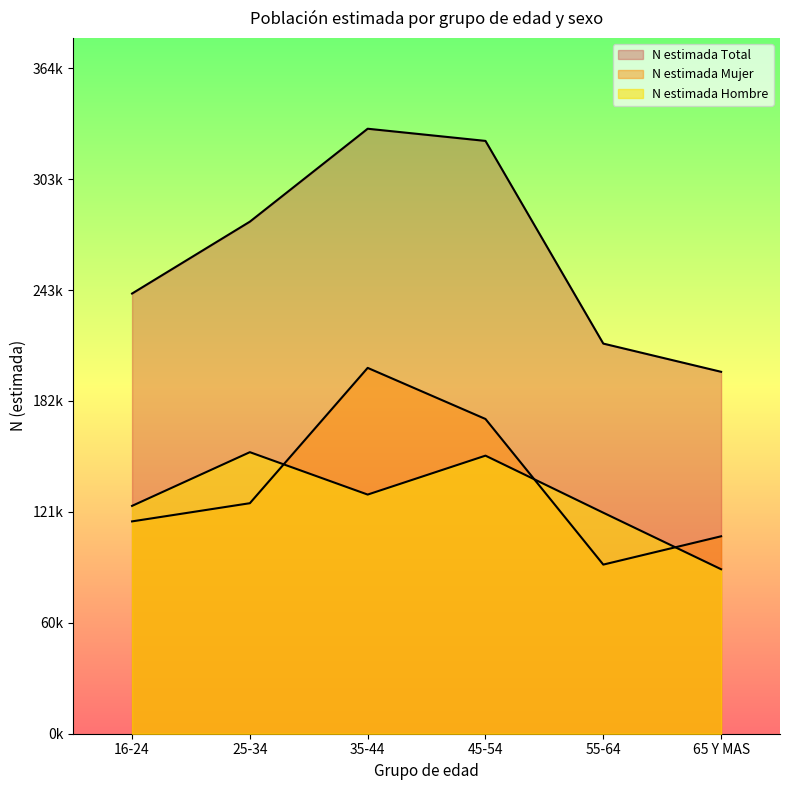

What are all the series names shown in the legend?

N estimada Hombre, N estimada Mujer, N estimada Total